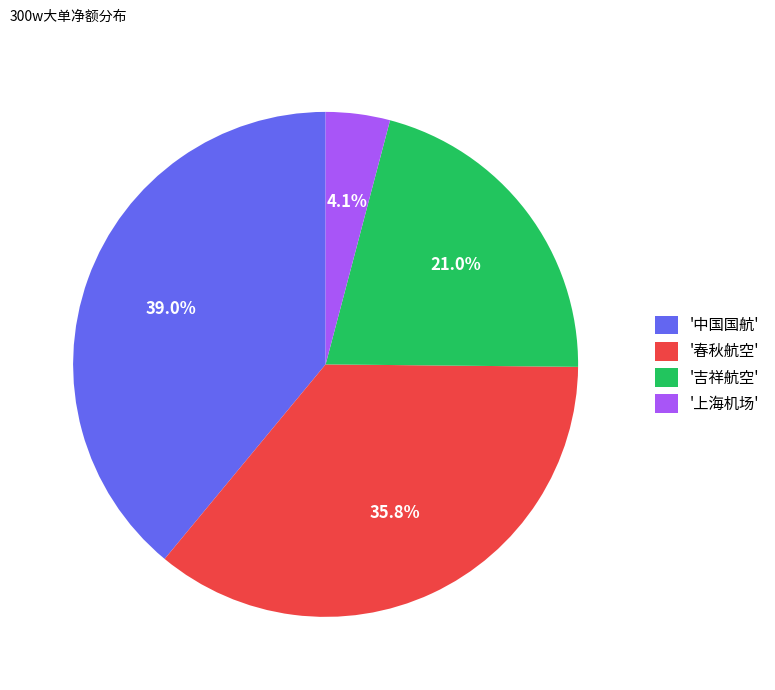

Is '上海机场' the majority of the pie?

No